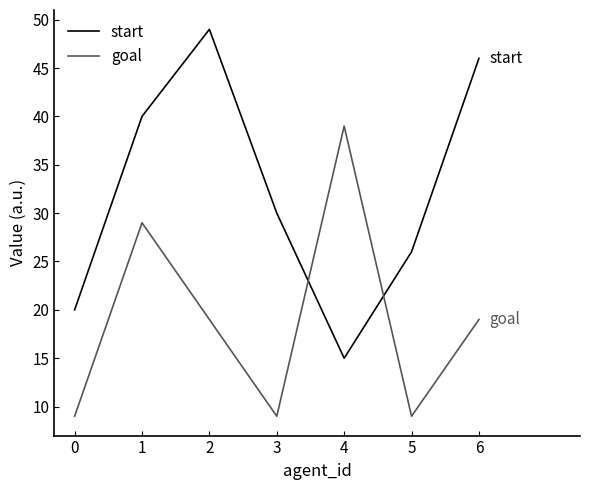

List the series in order of their overall mean, highest first.

start, goal